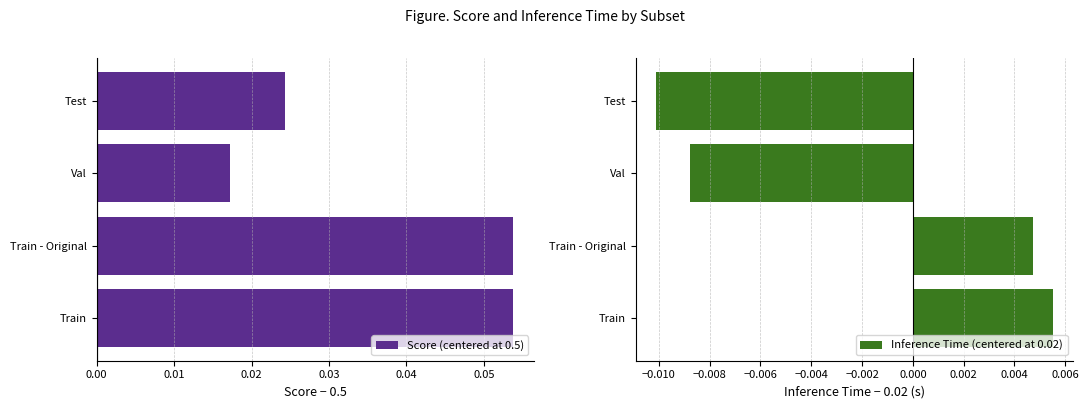

Count the number of data series in this chart.

2